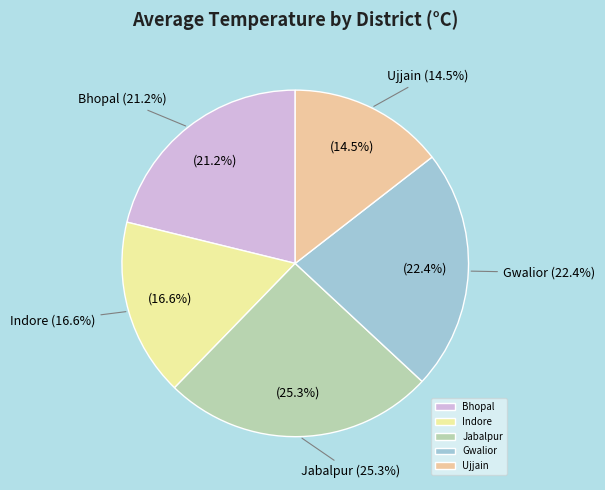

Combined, what portion of the pie is Gwalior and Indore?

39.0%